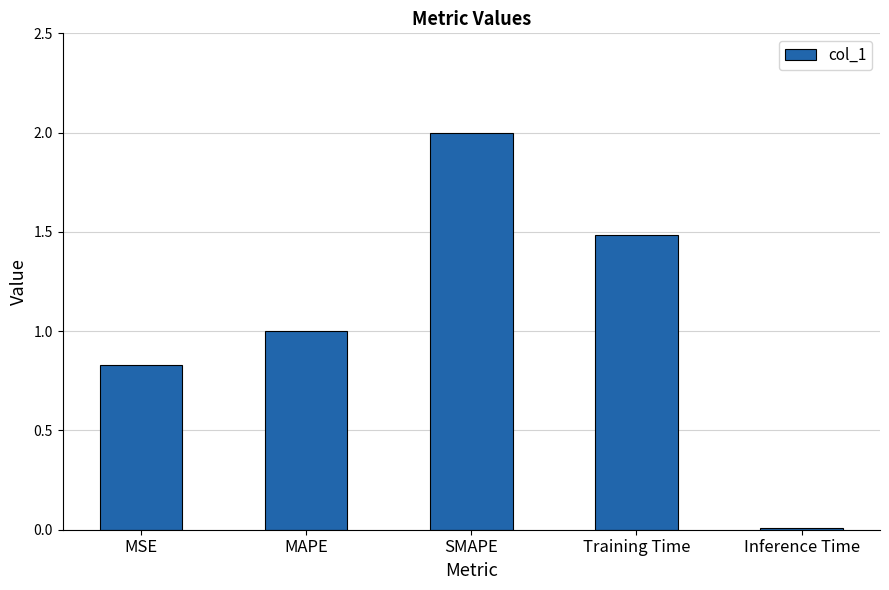

What is the greatest value displayed?

2.0